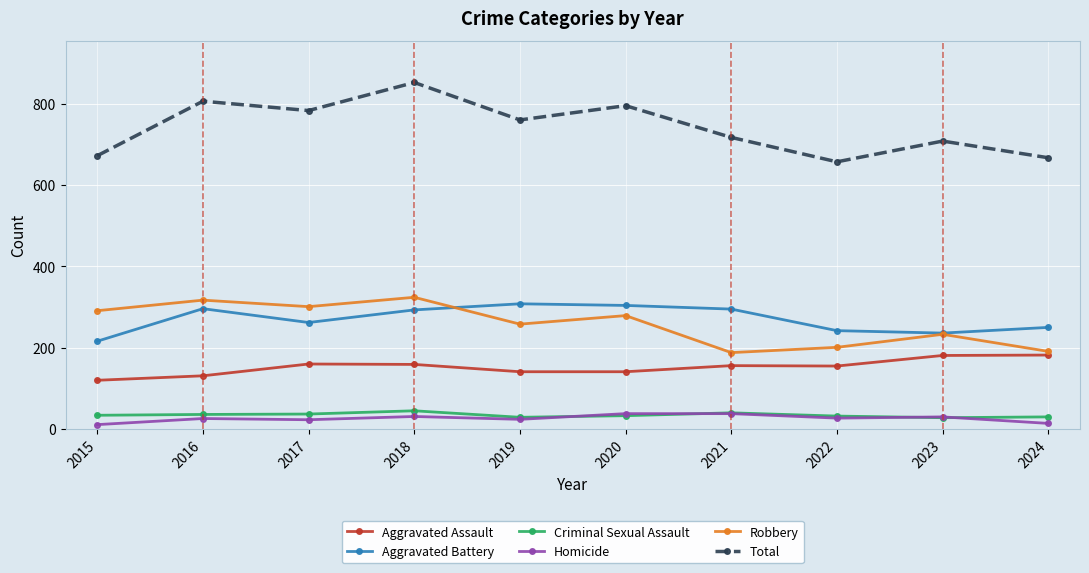

What is the average value of the Aggravated Battery series?

270